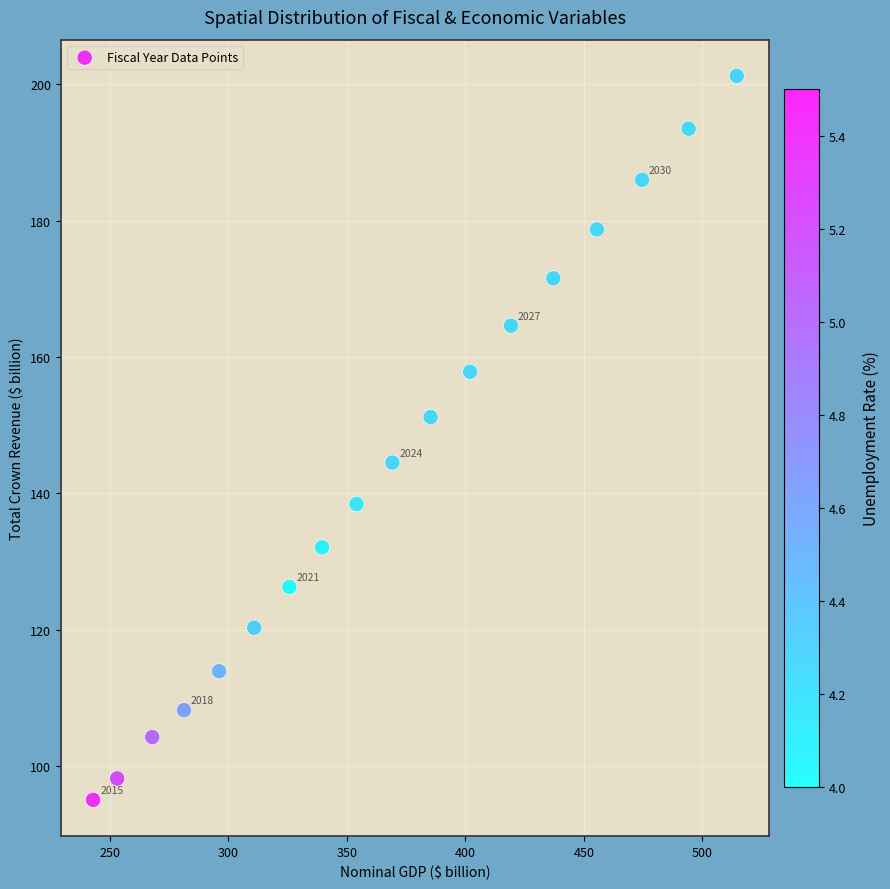

What is the range of Y values (max minus min)?

106.2